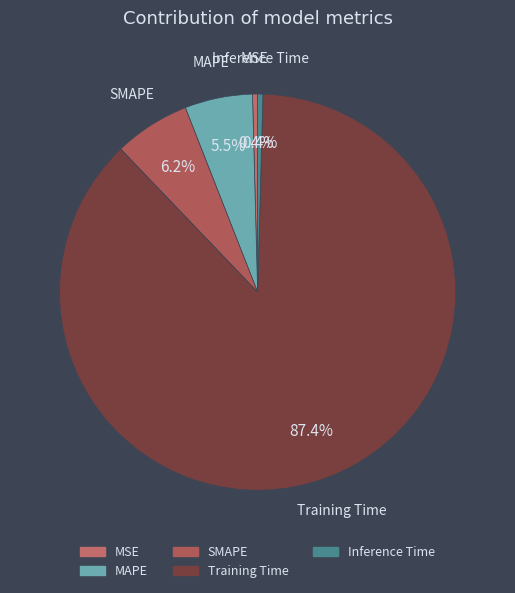

Between SMAPE and Inference Time, which is larger?

SMAPE